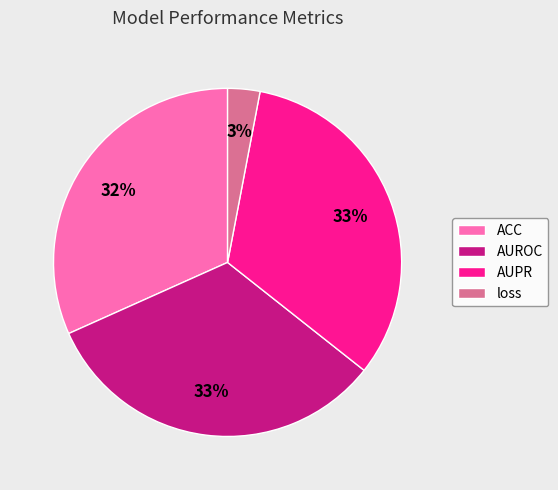

Is the sum of AUROC and AUPR greater than half?

Yes